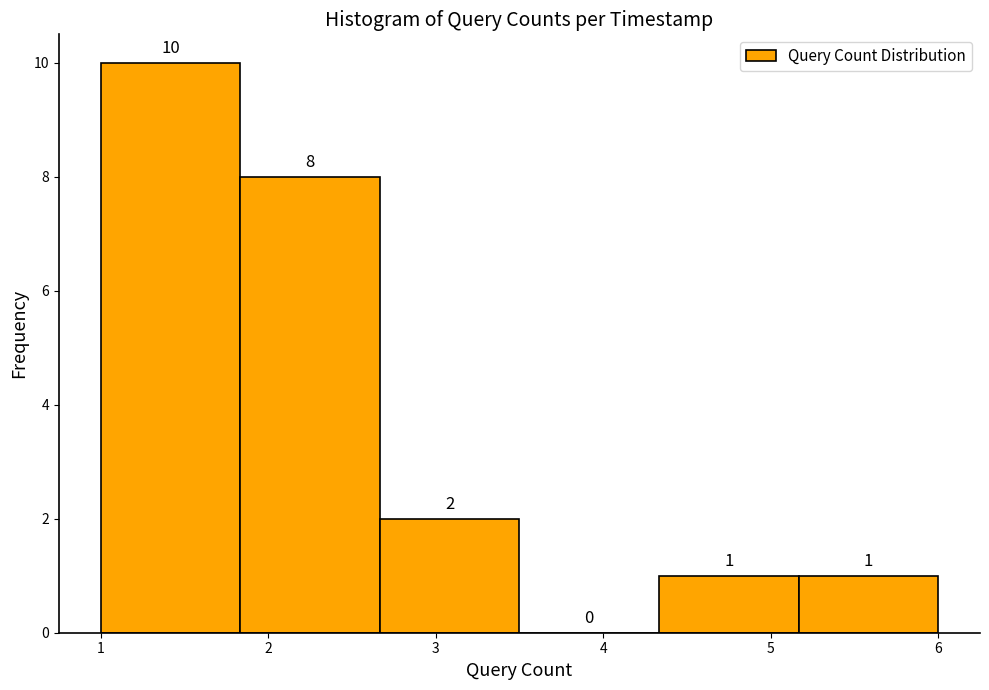

How tall is the bar that spans 1.8 to 2.7 on the x-axis? The bar edges are not printed on the chart, so give them approximately, as read against the axis.

8